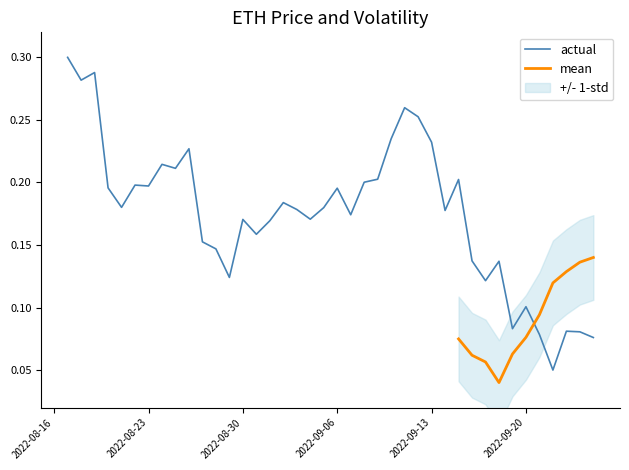

True or false: there are more than 2 points higher than both neighbors.

True